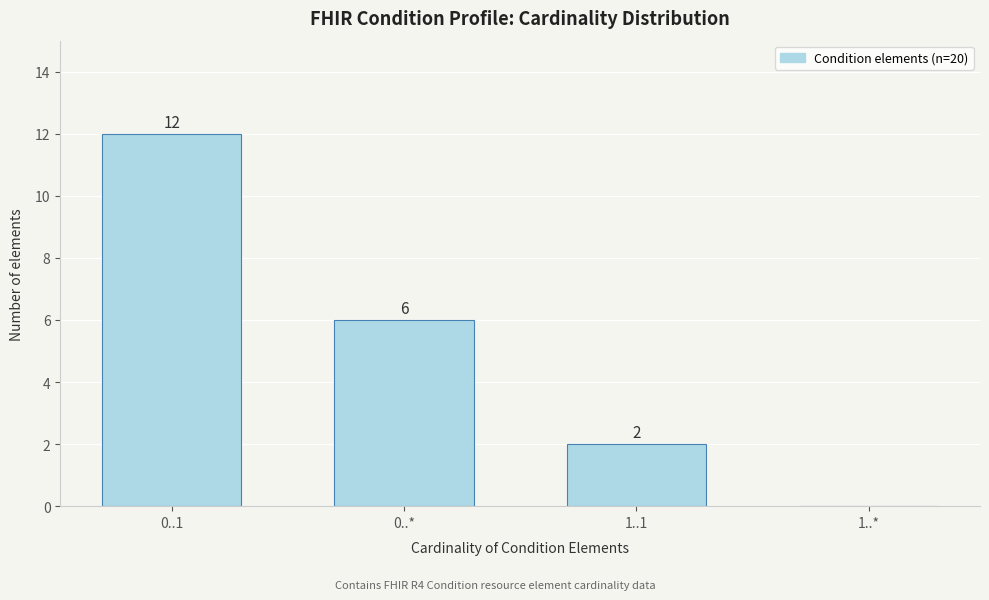

Reading left to right, list all the values displayed in this chart.

0..1=12	0..*=6	1..1=2	1..*=0